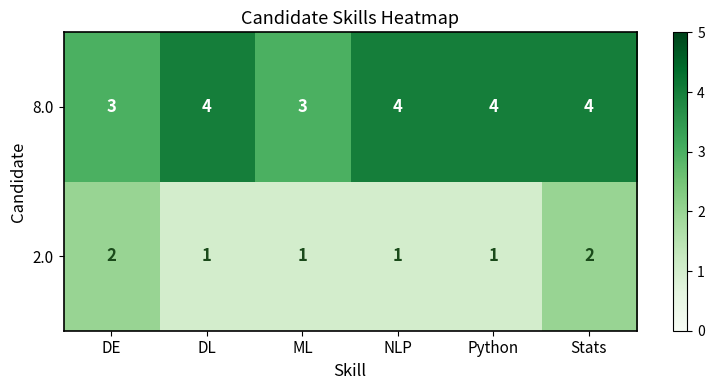

True or false: 8.0 has a value of 3 at DE.

True